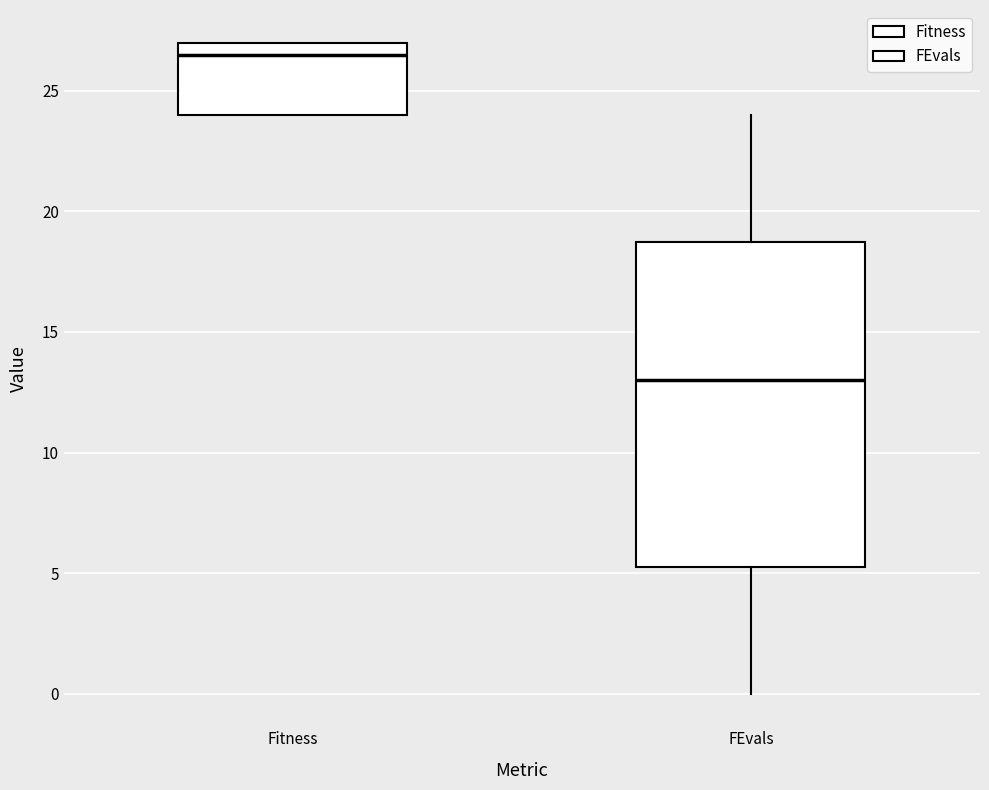

Reading left to right, read every box against the y-axis: the position of its median line, the range the box covers, and the ends of its whiskers. The values are not printed on the chart, so give them approximately, as read against the axis.

Fitness: median 26.5, box 24.0 to 27.0, whiskers 24.0 to 27.0
FEvals: median 13.0, box 5.5 to 19.0, whiskers 0.0 to 24.0